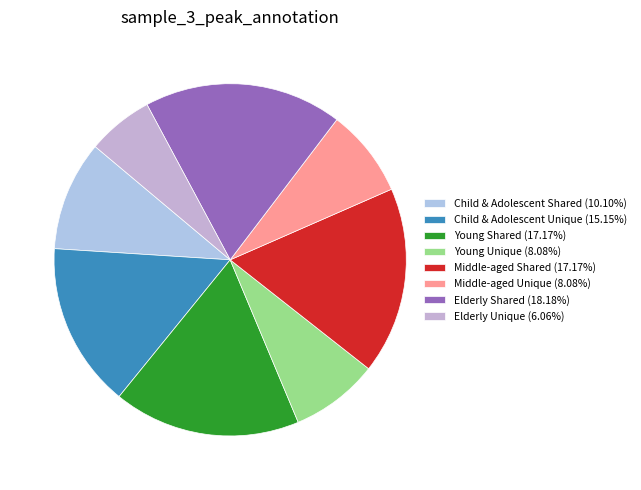

The Young Unique slice represents 8% of the pie. True or false?

True